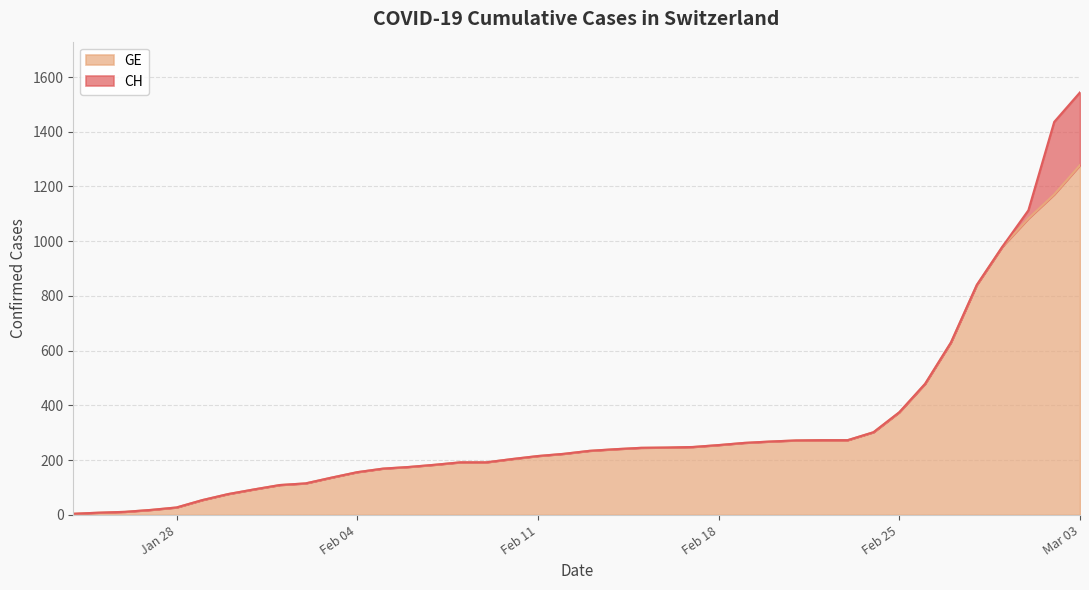

At which category is the sum across all series the highest?

Mar 03